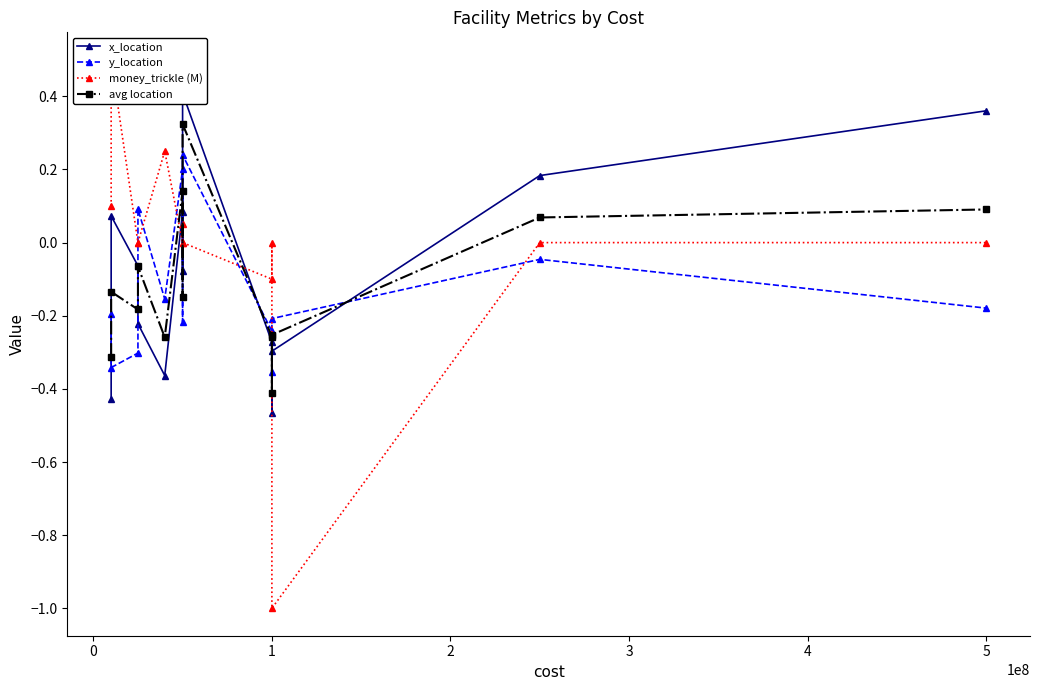

What is the lowest value of the x_location series?

-0.5